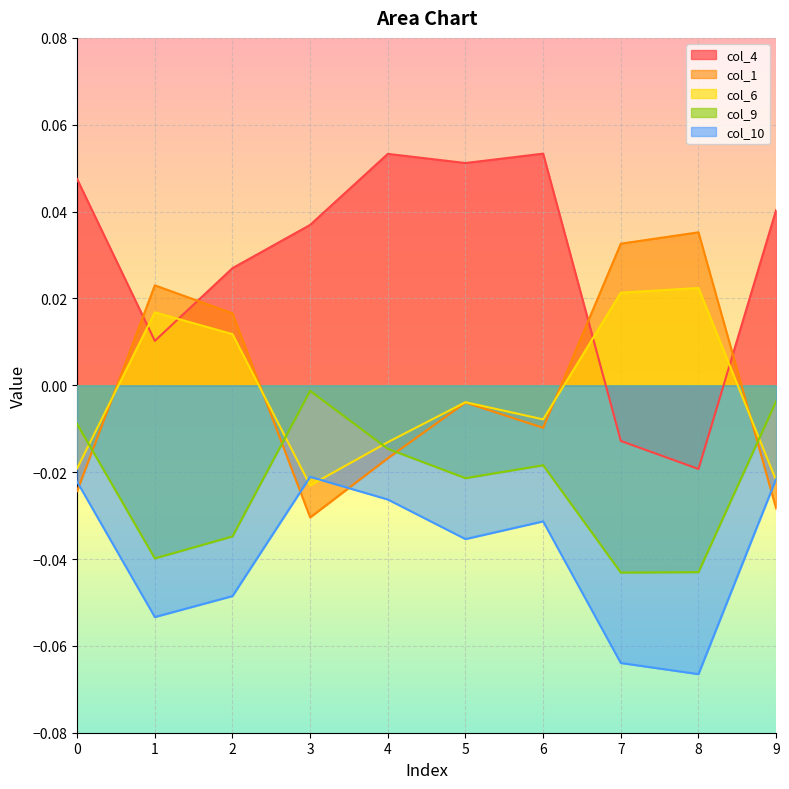

What is the difference between the highest and lowest values at 8?

0.1